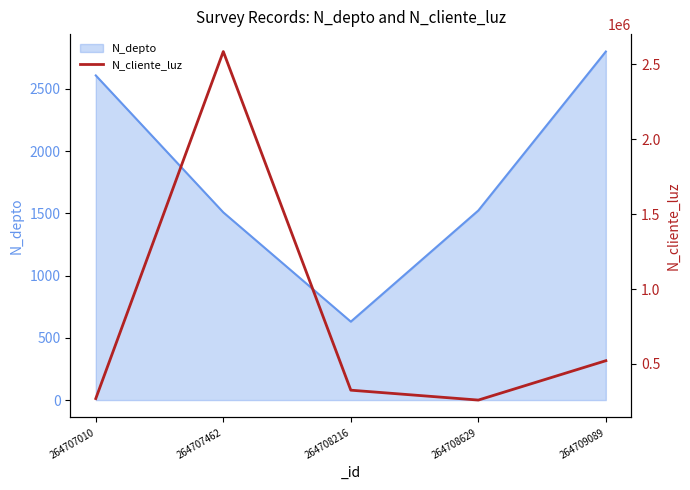

Which label corresponds to the largest value in the chart?

264707462